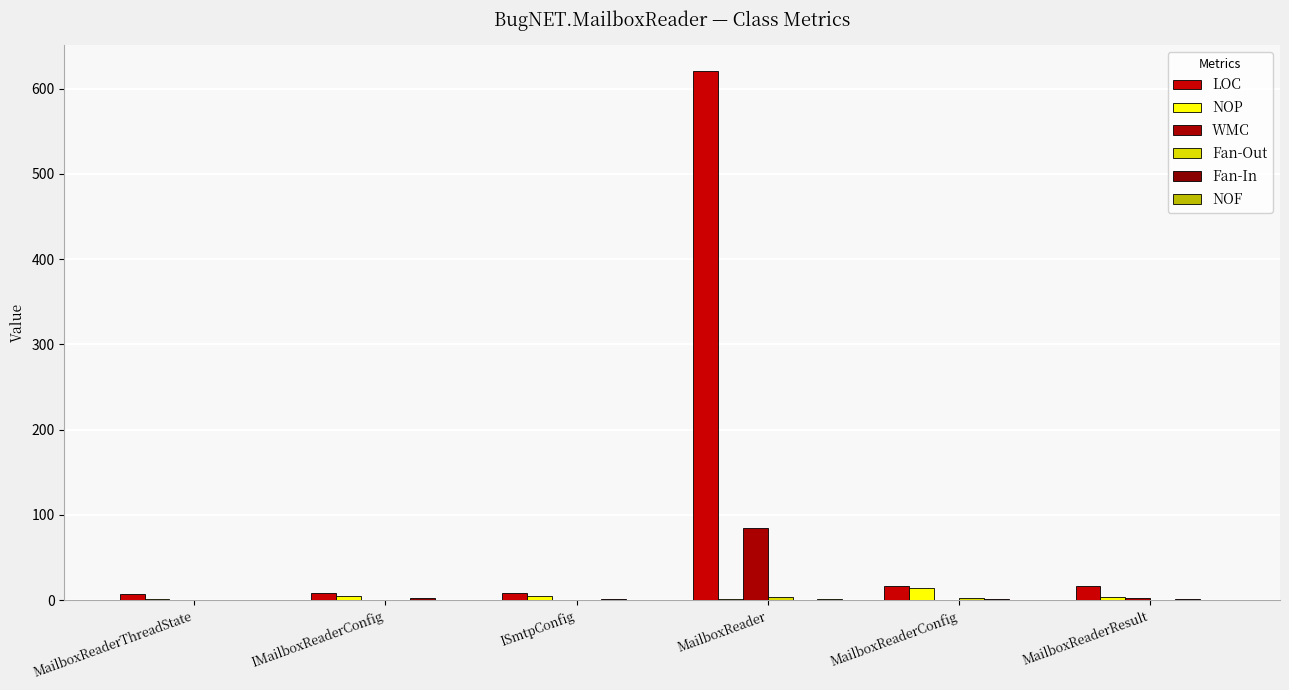

Reading right to left, extract all data points from this chart.

LOC: MailboxReaderResult=16	MailboxReaderConfig=17	MailboxReader=620	ISmtpConfig=8	IMailboxReaderConfig=8	MailboxReaderThreadState=7
NOP: MailboxReaderResult=4	MailboxReaderConfig=14	MailboxReader=1	ISmtpConfig=5	IMailboxReaderConfig=5	MailboxReaderThreadState=1
WMC: MailboxReaderResult=2	MailboxReaderConfig=0	MailboxReader=85	ISmtpConfig=0	IMailboxReaderConfig=0	MailboxReaderThreadState=0
Fan-Out: MailboxReaderResult=0	MailboxReaderConfig=2	MailboxReader=3	ISmtpConfig=0	IMailboxReaderConfig=0	MailboxReaderThreadState=0
Fan-In: MailboxReaderResult=1	MailboxReaderConfig=1	MailboxReader=0	ISmtpConfig=1	IMailboxReaderConfig=2	MailboxReaderThreadState=0
NOF: MailboxReaderResult=0	MailboxReaderConfig=0	MailboxReader=1	ISmtpConfig=0	IMailboxReaderConfig=0	MailboxReaderThreadState=0